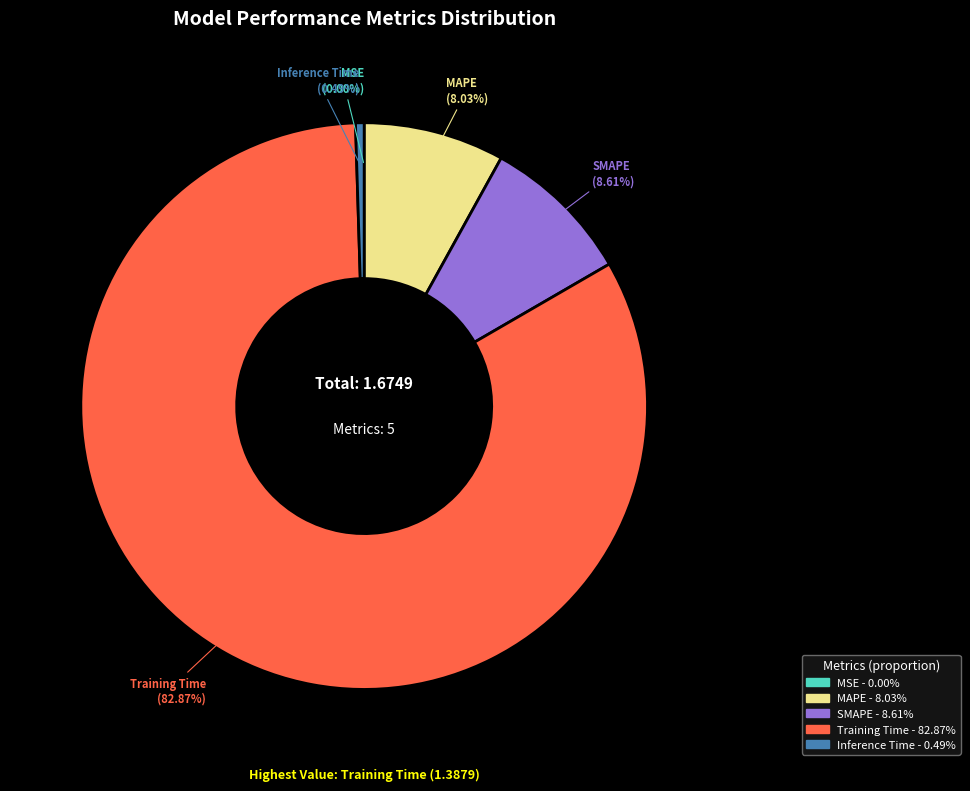

What is the change in value from MSE to Training Time?

+1.4